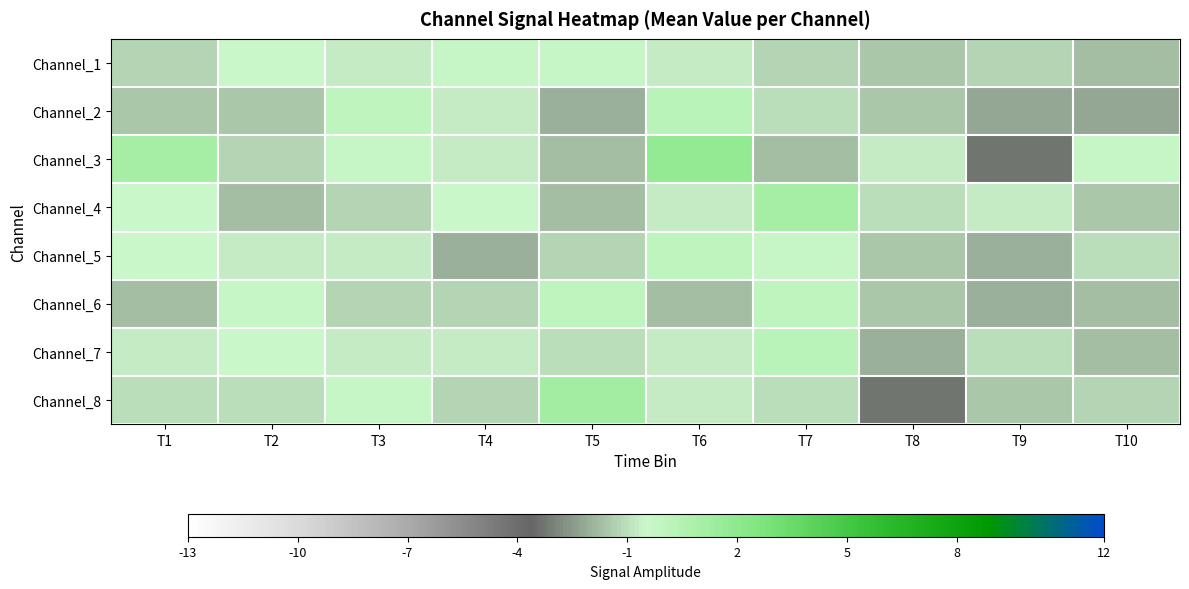

What is the total value across all series at T7?

-4.0